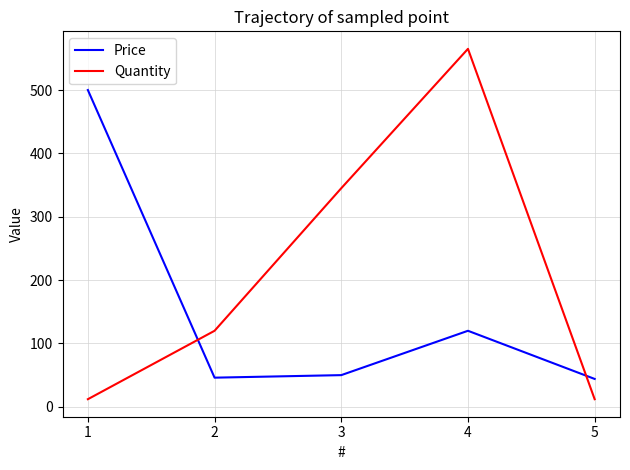

At 2, list the series in order from largest to smallest.

Quantity, Price